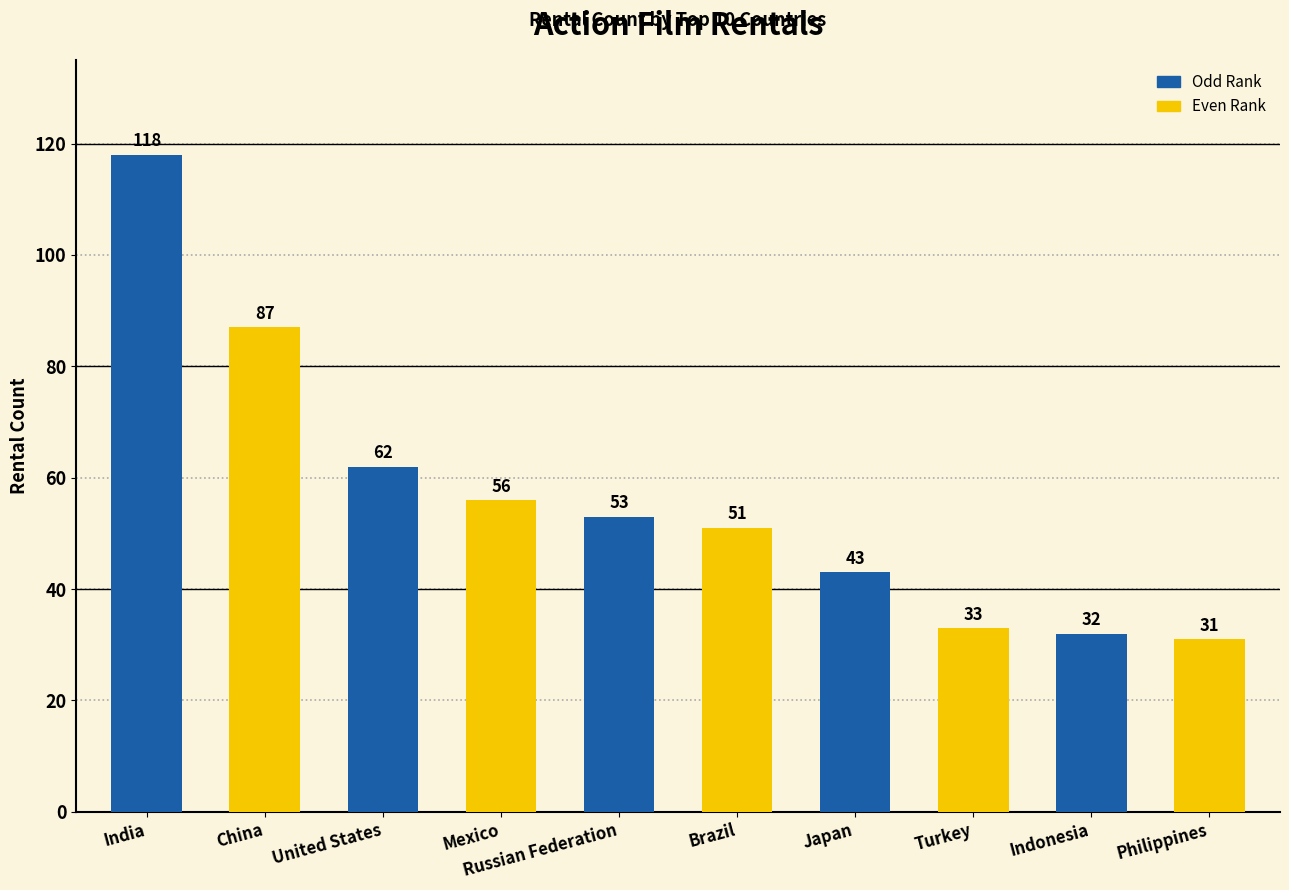

How many data points are less than 53?

5